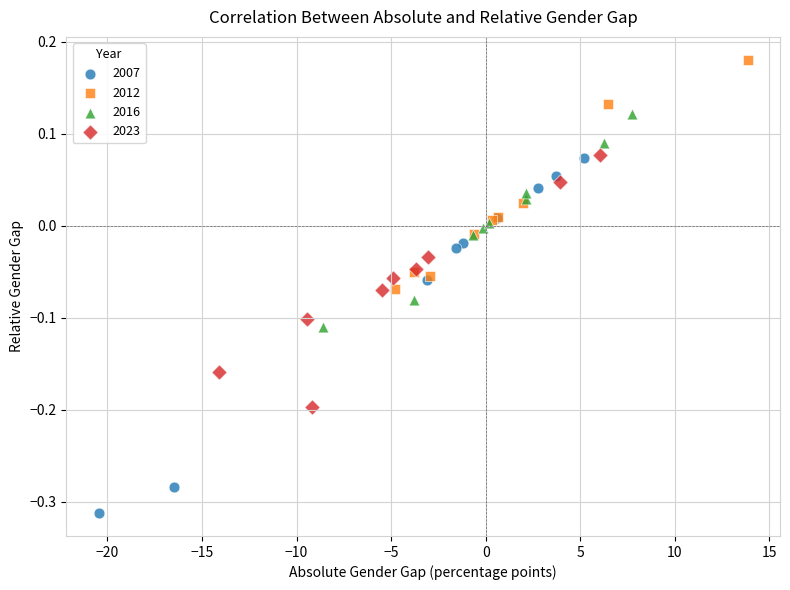

What are all the series names shown in the legend?

2007, 2012, 2016, 2023